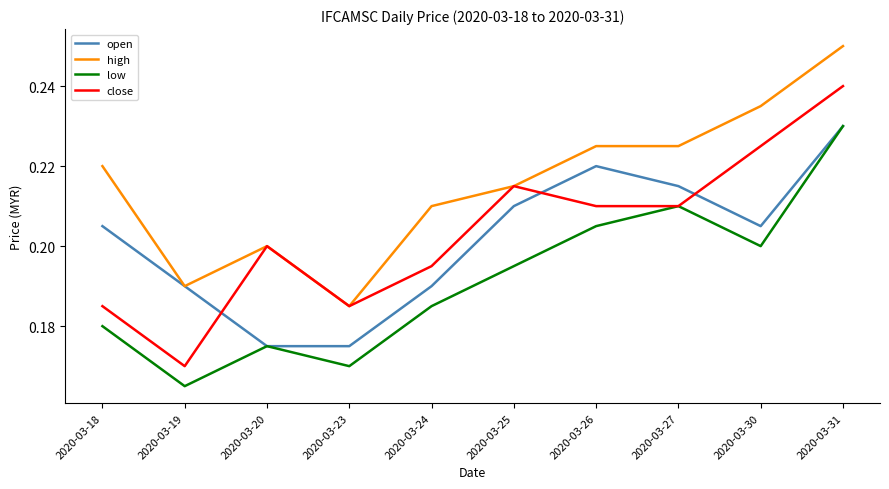

Is it true that close equals 0.2 at 2020-03-26?

True